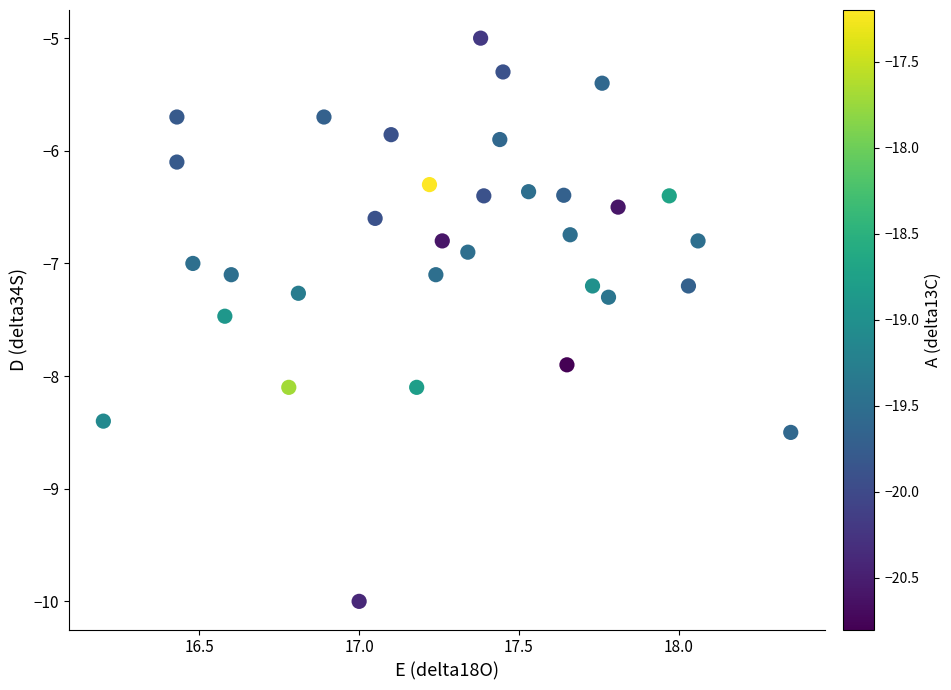

What is the range of X values (max minus min)?

2.2